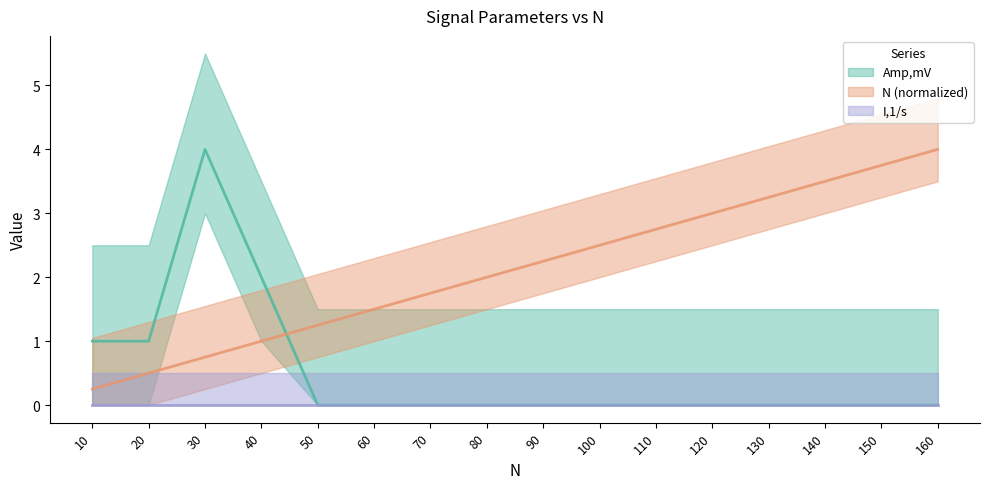

Is it true that Amp,mV equals 0.6 at 20?

False